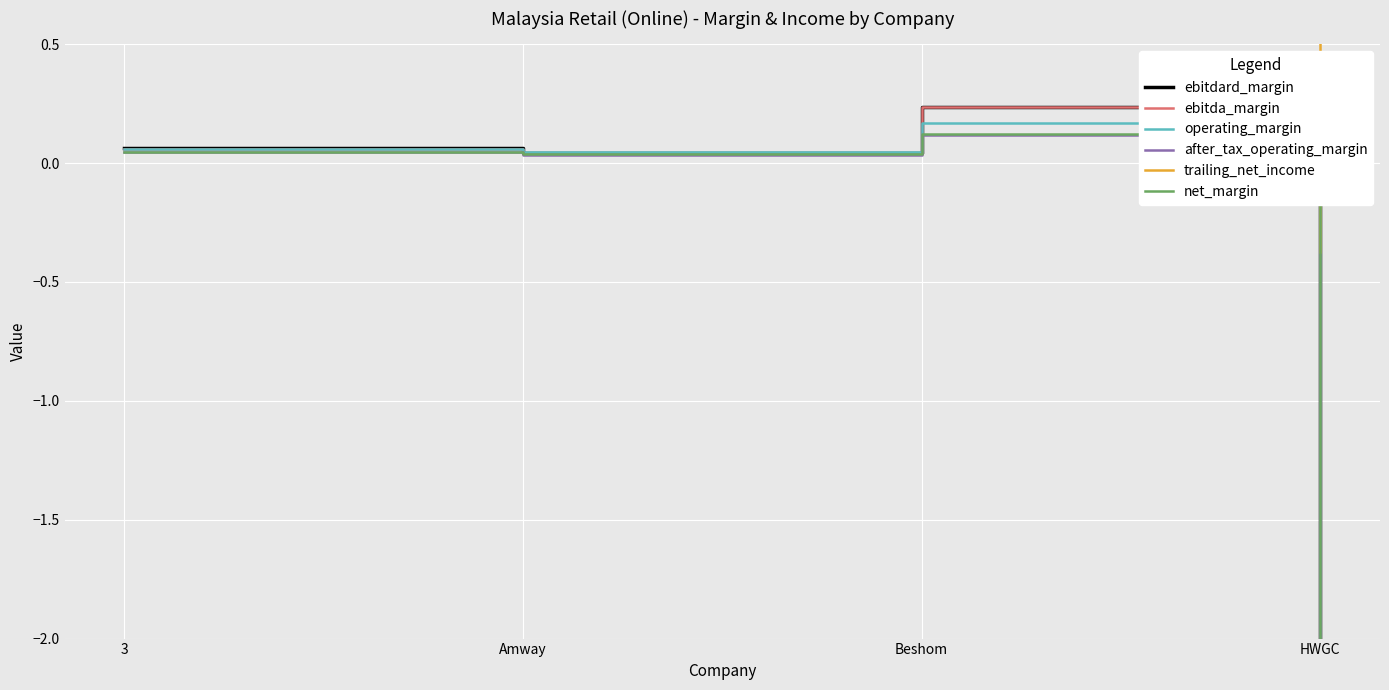

True or false: net_margin and trailing_net_income intersect in this chart.

False